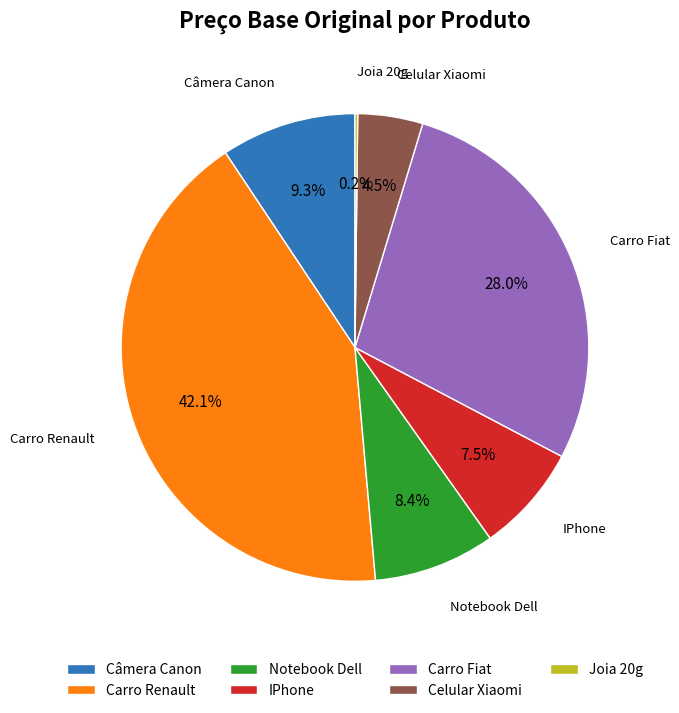

Which category has the biggest portion of the pie?

Carro Renault